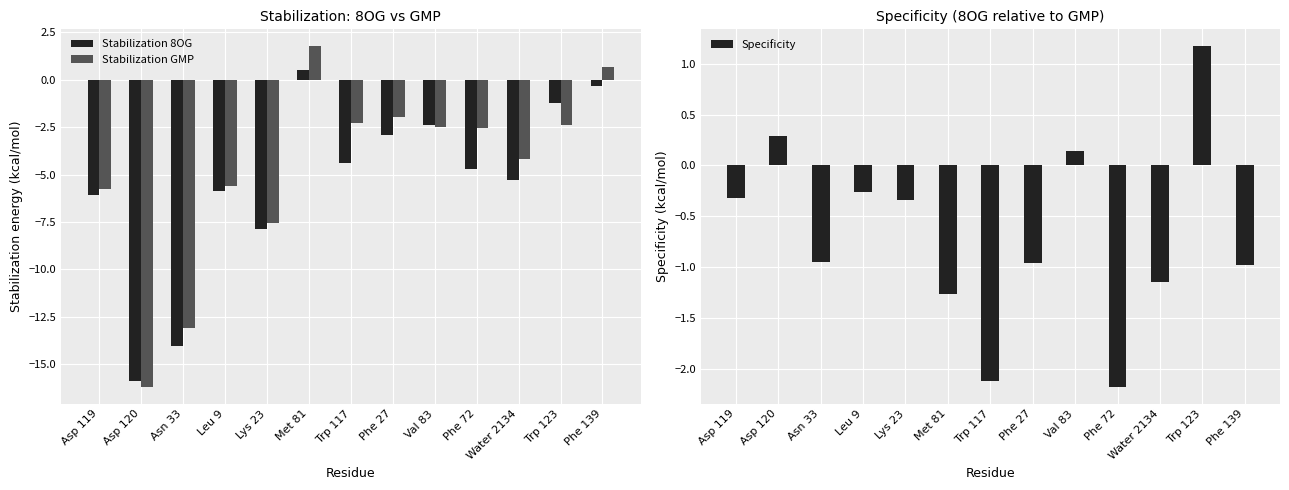

What is the maximum value shown in the chart?

1.8